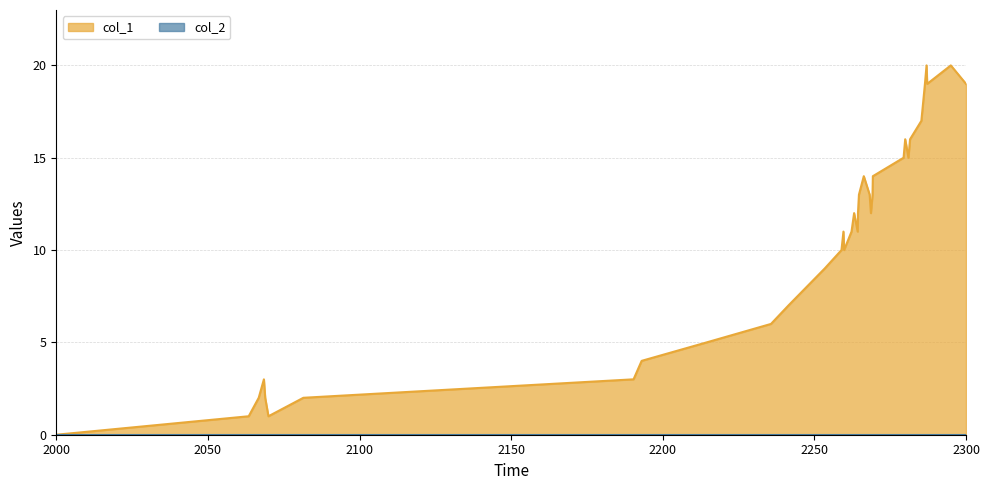

Which series has the largest range (max minus min)?

col_1